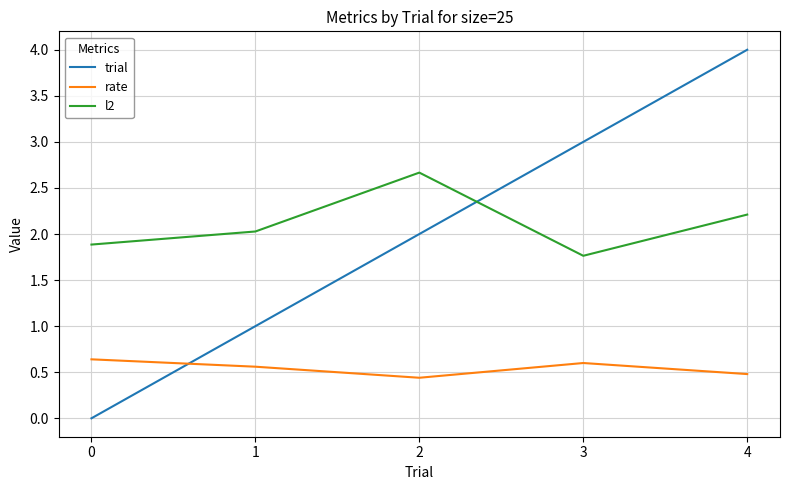

Is the value of rate at 2 greater than the value of l2 at 1?

No